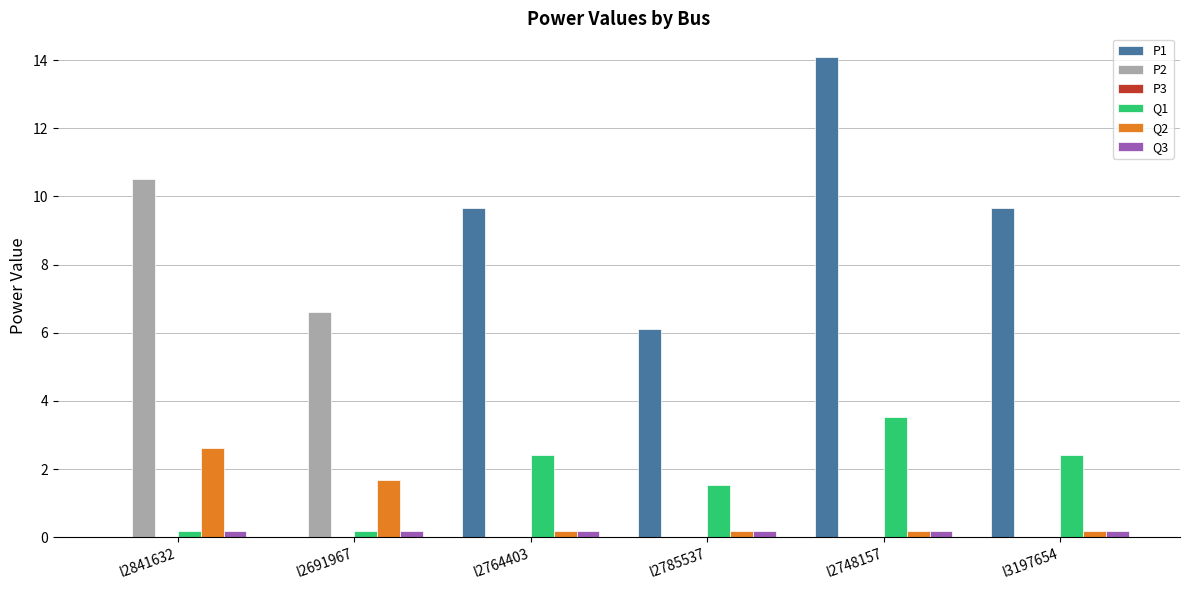

Is it true that Q2 equals 0.2 at l3197654?

True